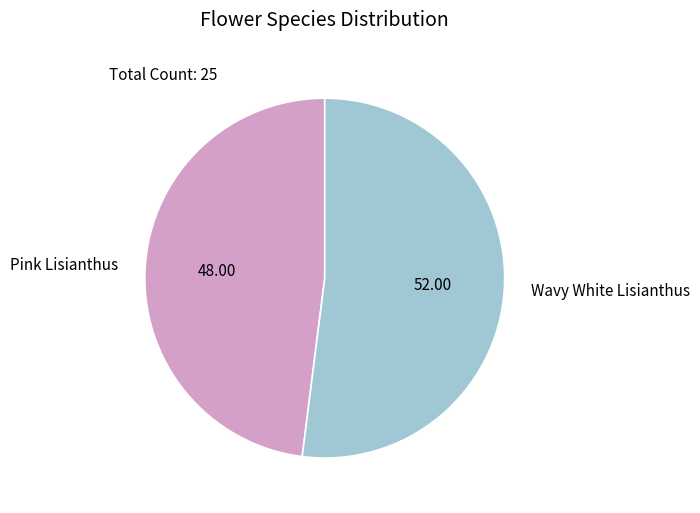

What is the largest slice in the pie chart?

Wavy White Lisianthus